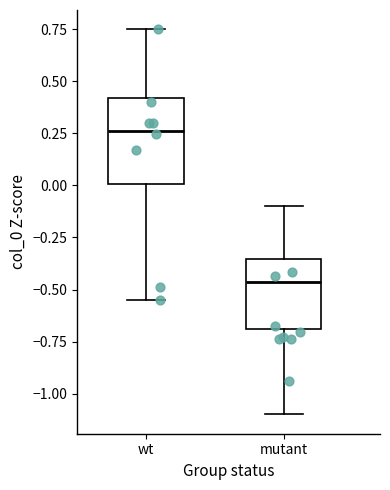

Reading left to right, read every box against the y-axis: the position of its median line, the range the box covers, and the ends of its whiskers. The values are not printed on the chart, so give them approximately, as read against the axis.

wt: median 0.25, box 0.00 to 0.40, whiskers -0.55 to 0.75
mutant: median -0.45, box -0.70 to -0.35, whiskers -1.10 to -0.10